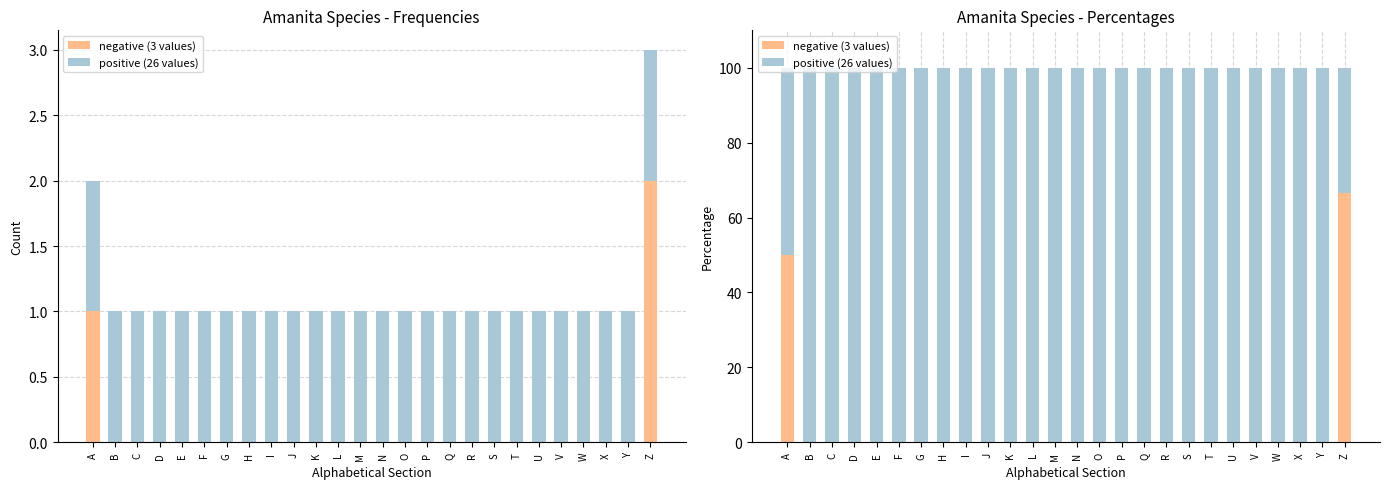

Reading right to left, extract all data points from this chart.

negative (3 values): Z=66.7	Y=0.0	X=0.0	W=0.0	V=0.0	U=0.0	T=0.0	S=0.0	R=0.0	Q=0.0	P=0.0	O=0.0	N=0.0	M=0.0	L=0.0	K=0.0	J=0.0	I=0.0	H=0.0	G=0.0	F=0.0	E=0.0	D=0.0	C=0.0	B=0.0	A=50.0
positive (26 values): Z=33.3	Y=100.0	X=100.0	W=100.0	V=100.0	U=100.0	T=100.0	S=100.0	R=100.0	Q=100.0	P=100.0	O=100.0	N=100.0	M=100.0	L=100.0	K=100.0	J=100.0	I=100.0	H=100.0	G=100.0	F=100.0	E=100.0	D=100.0	C=100.0	B=100.0	A=50.0